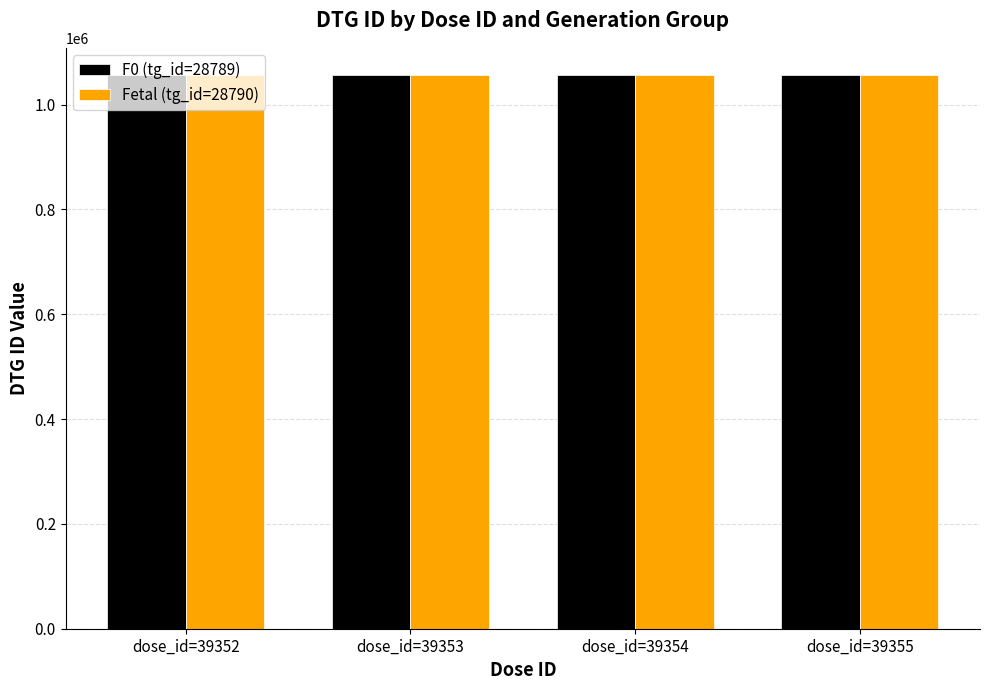

Does the chart contain stacked bars?

No